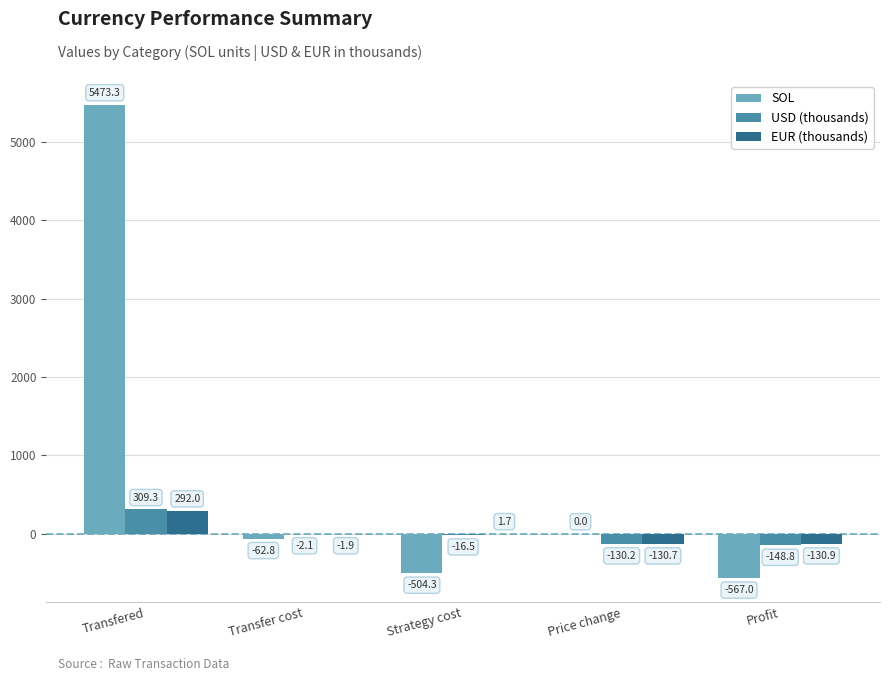

Reading left to right, list all the values displayed in this chart.

SOL: Transfered=5473.3	Transfer cost=-62.8	Strategy cost=-504.3	Price change=0.0	Profit=-567.0
USD (thousands): Transfered=309.3	Transfer cost=-2.1	Strategy cost=-16.5	Price change=-130.2	Profit=-148.8
EUR (thousands): Transfered=292.0	Transfer cost=-1.9	Strategy cost=1.7	Price change=-130.7	Profit=-130.9